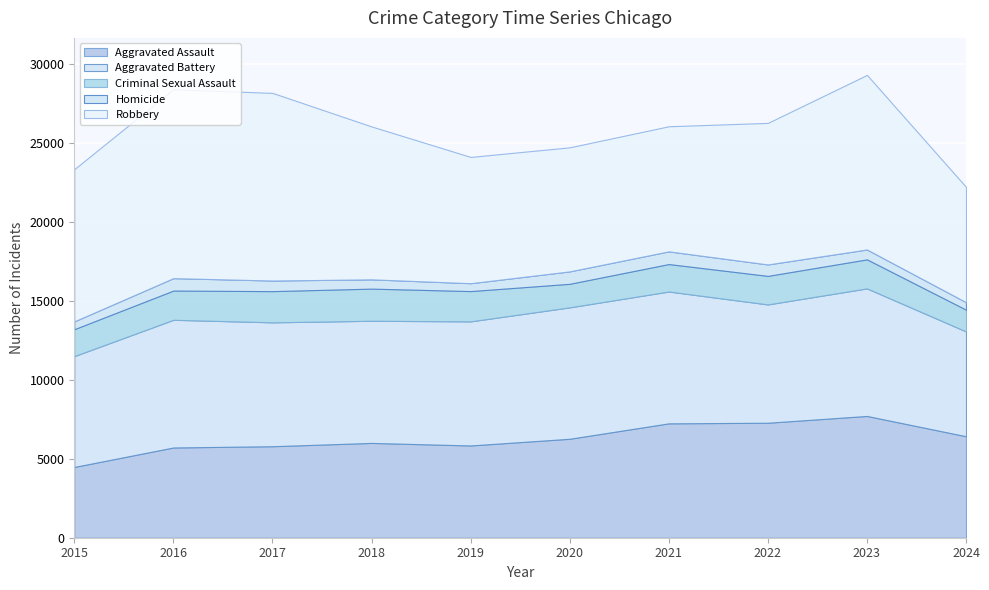

What is the difference between the Criminal Sexual Assault values at 2018 and 2022?

229